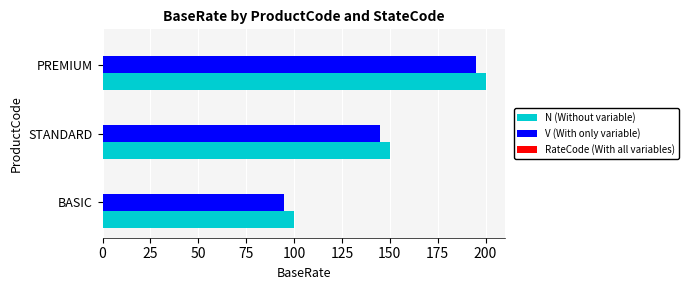

What is the spread (max minus min) of values at BASIC?

5